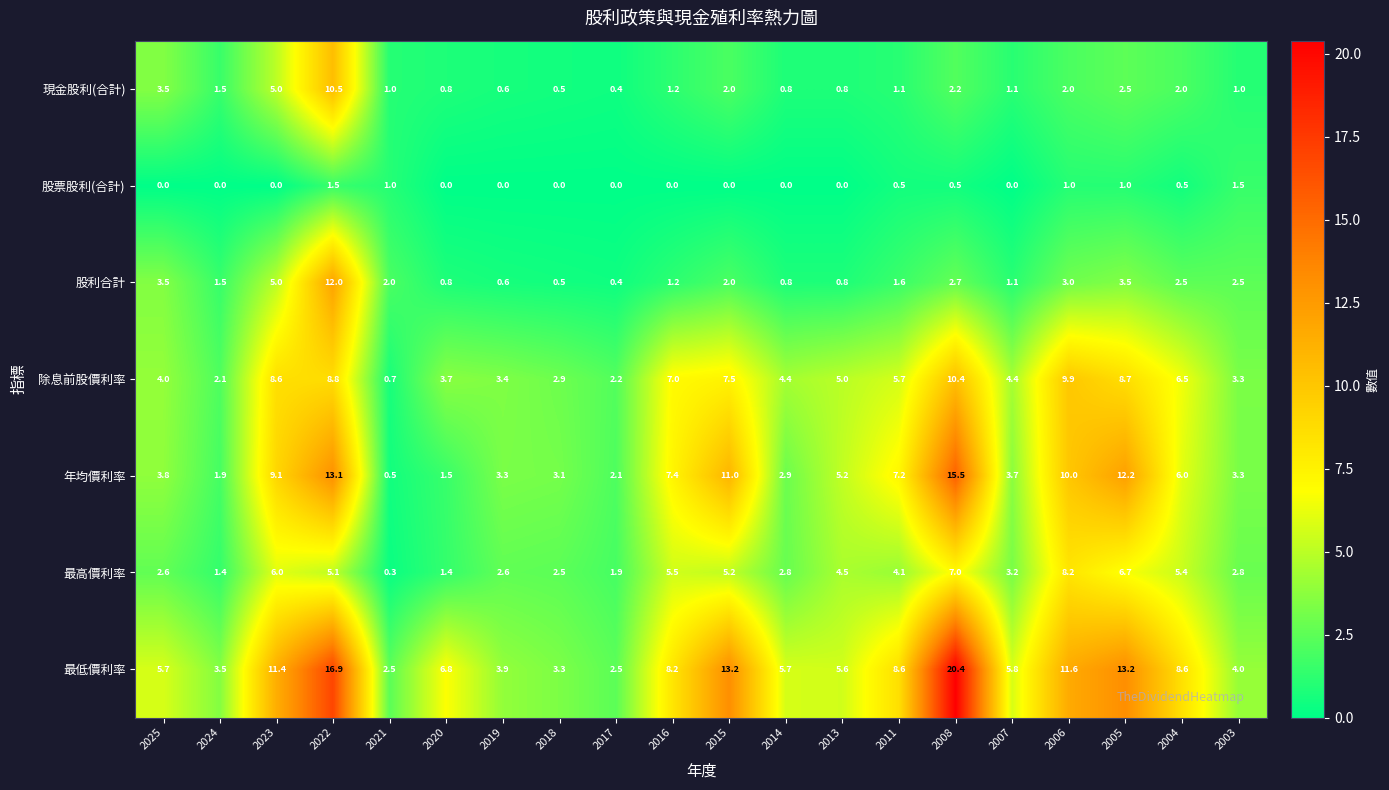

Which series changed the most between 2015 and 2013?

最低價利率